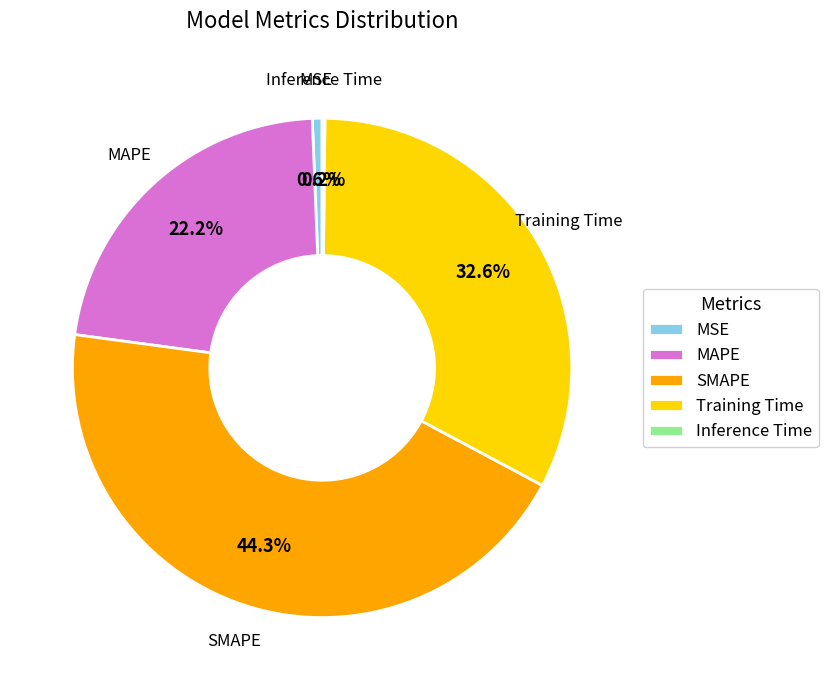

What is the total percentage of MSE and Training Time?

33.2%